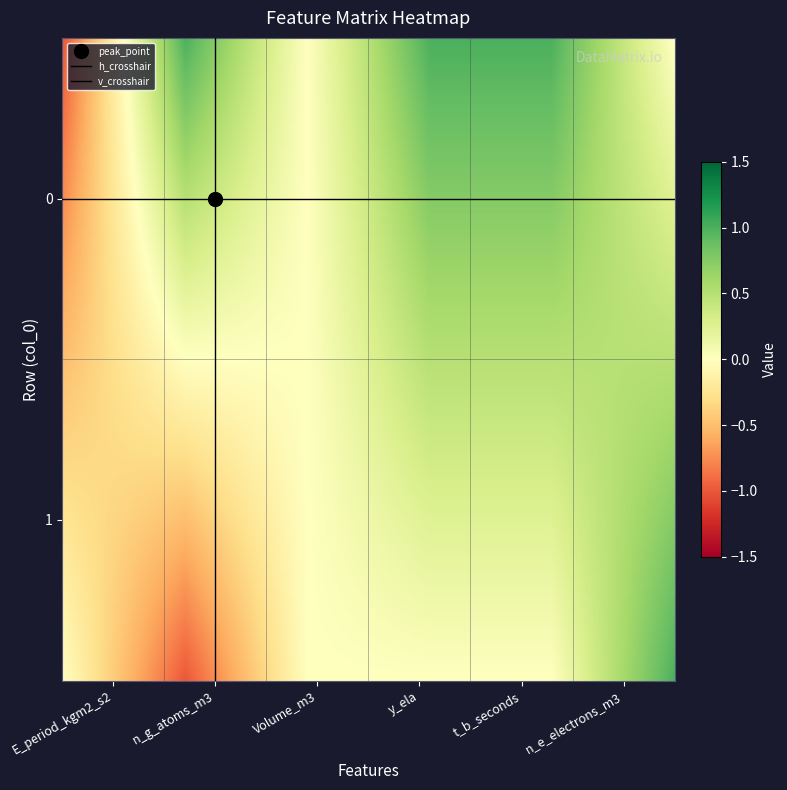

Rank the categories by 0 value from lowest to highest.

E_period_kgm2_s2, Volume_m3, n_e_electrons_m3, n_g_atoms_m3, y_ela, t_b_seconds